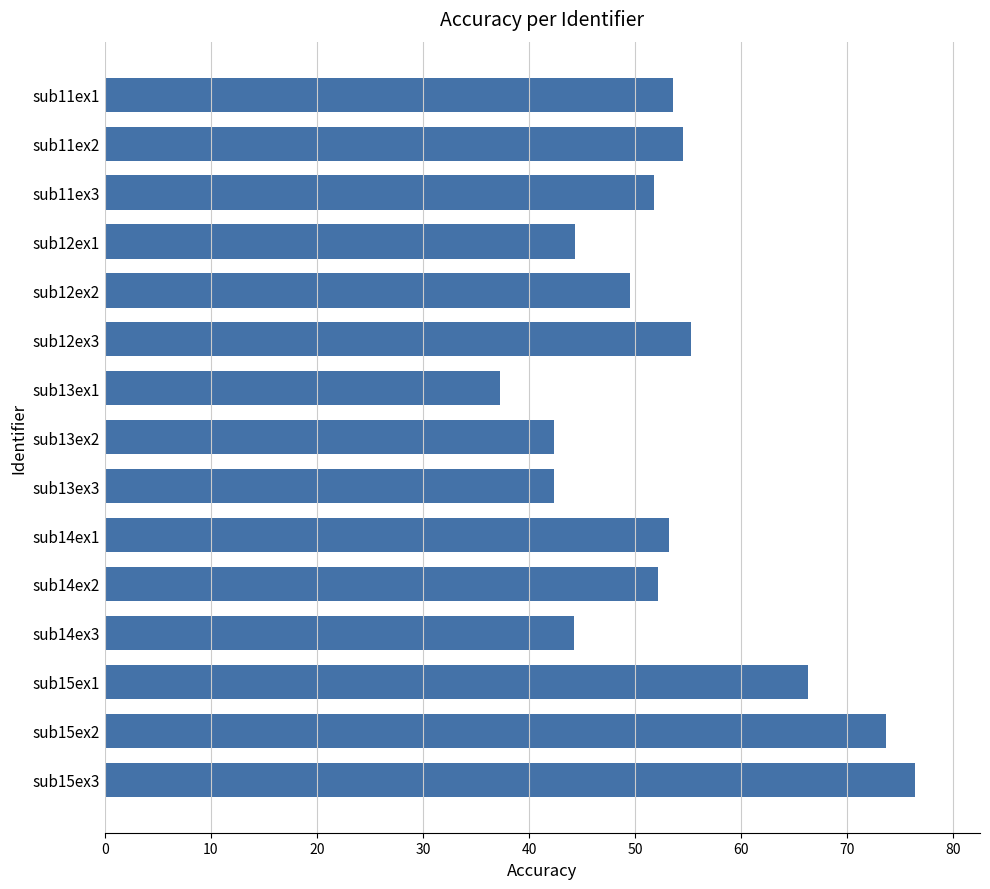

What is the minimum value shown in the chart?

37.3